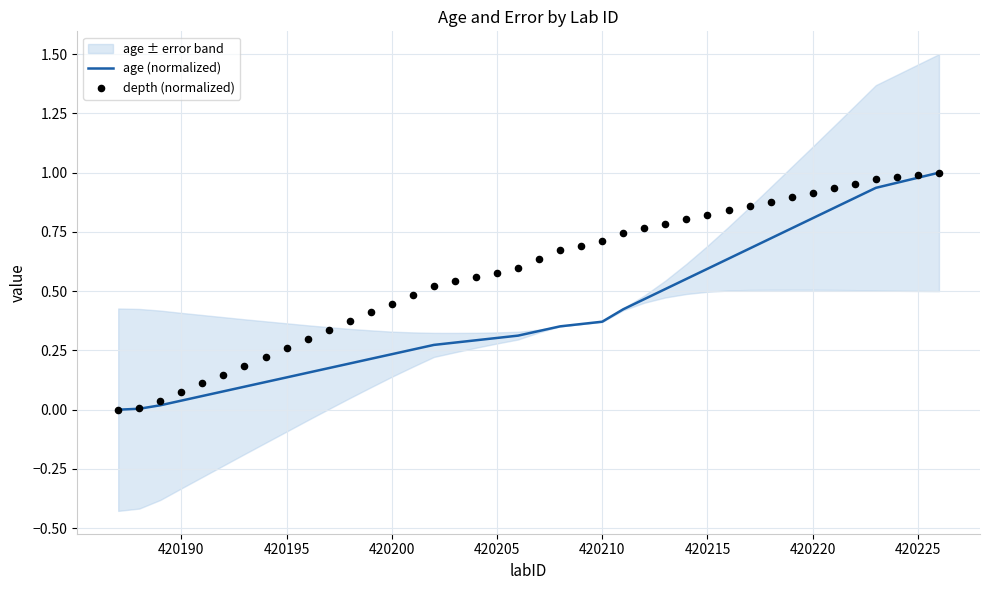

Is it true that age (normalized) equals 0.4 at 420200?

False